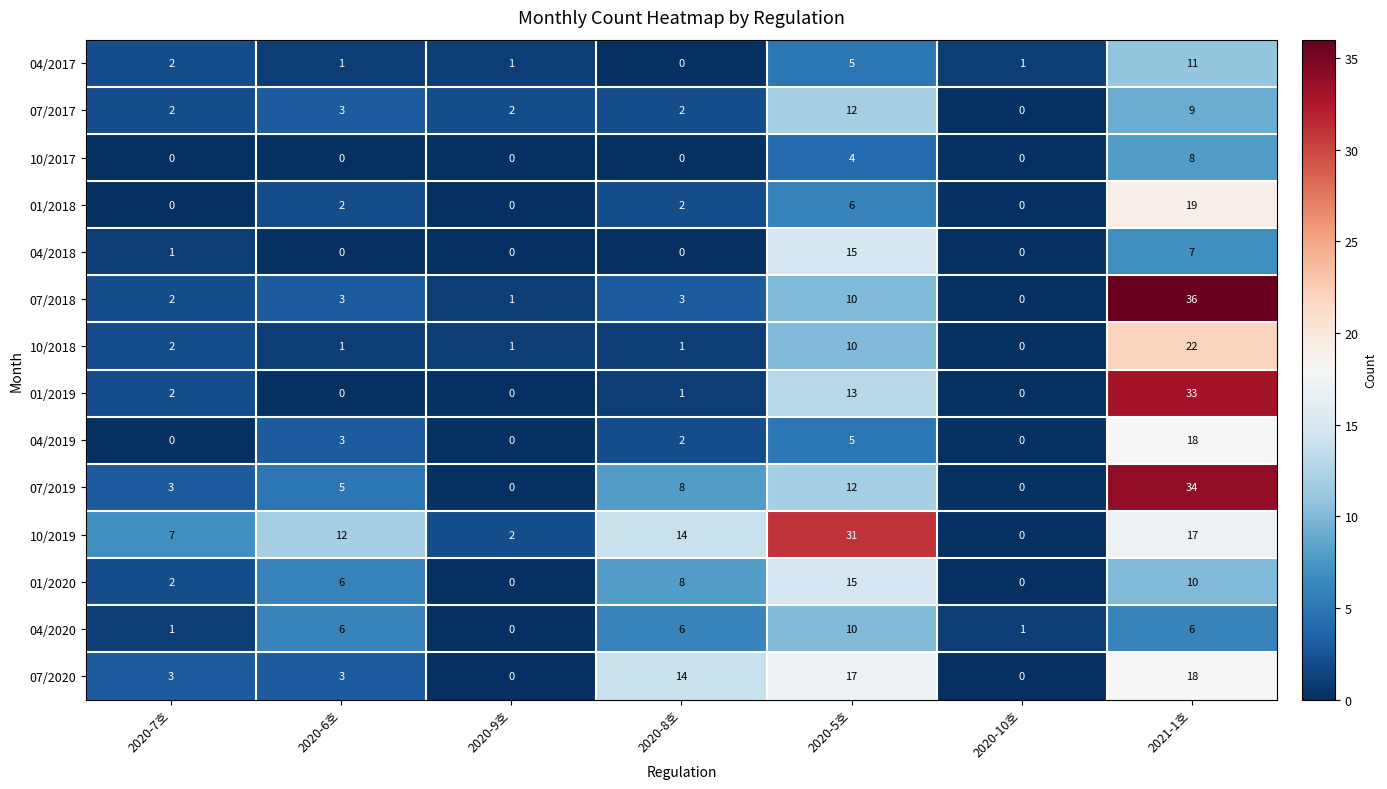

True or false: 04/2019 has a value of 1 at 2020-8호.

False